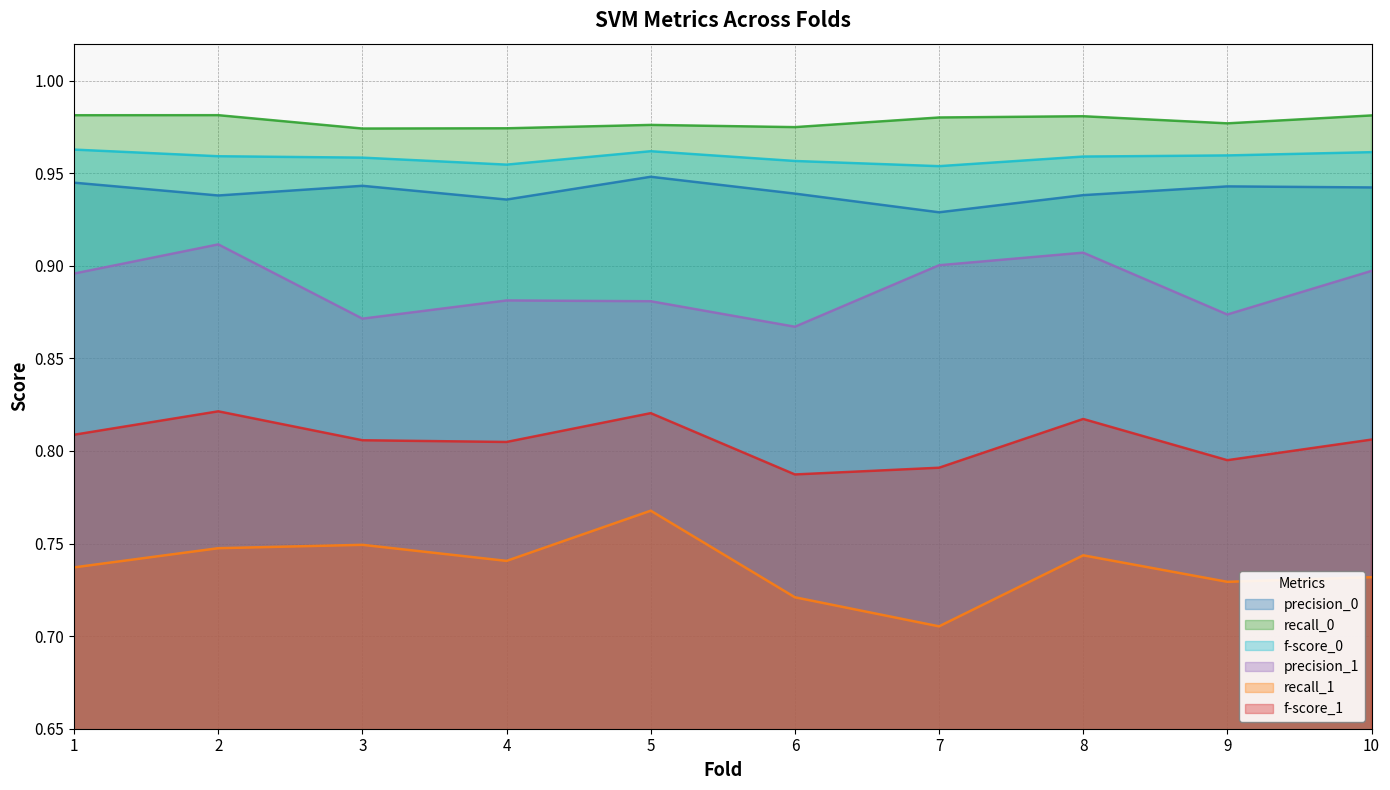

What are all the series names shown in the legend?

precision_0, recall_0, f-score_0, precision_1, recall_1, f-score_1